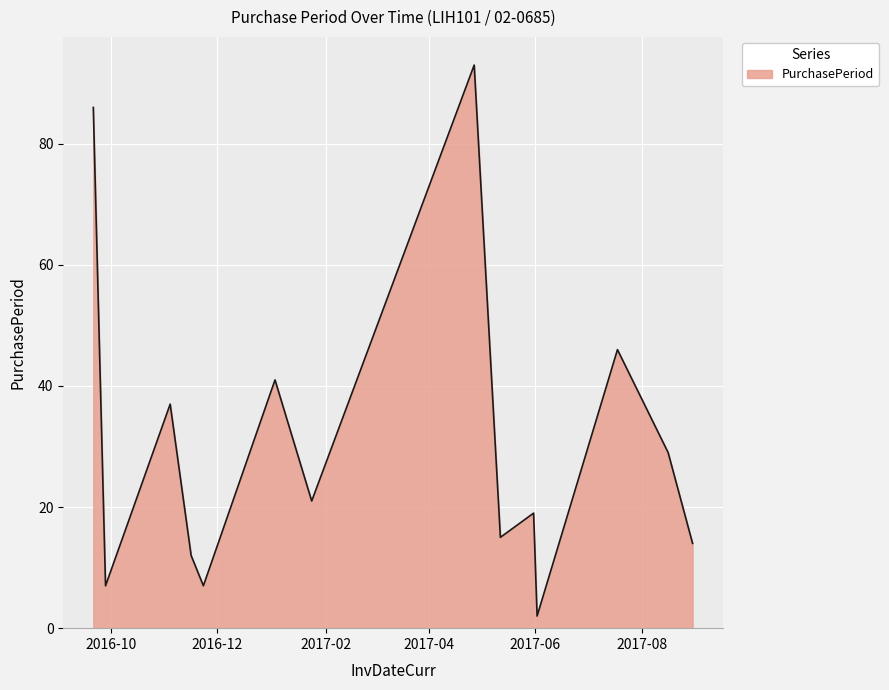

What is the maximum value shown in the chart?

93